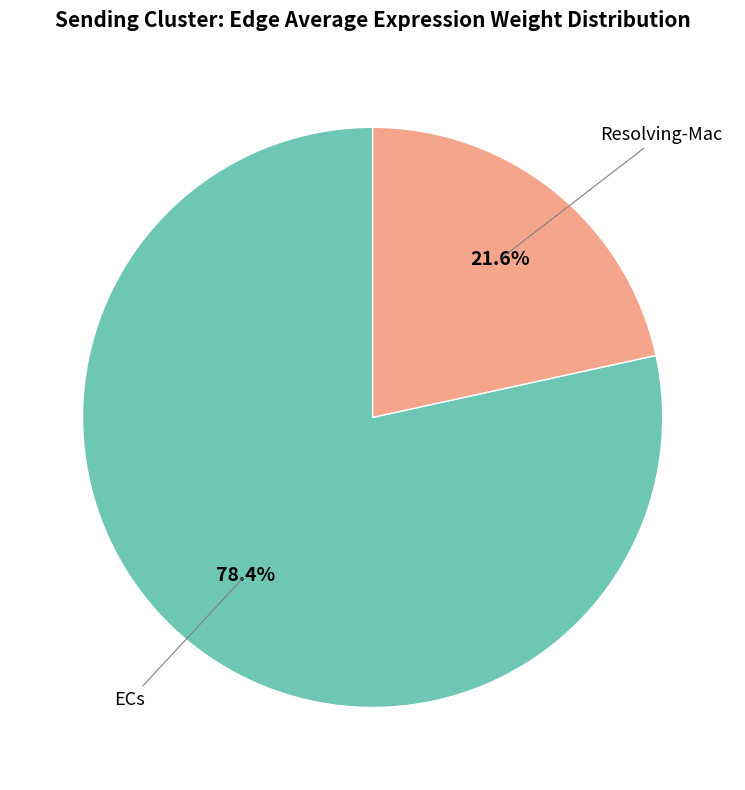

Is there a majority slice in this chart?

Yes